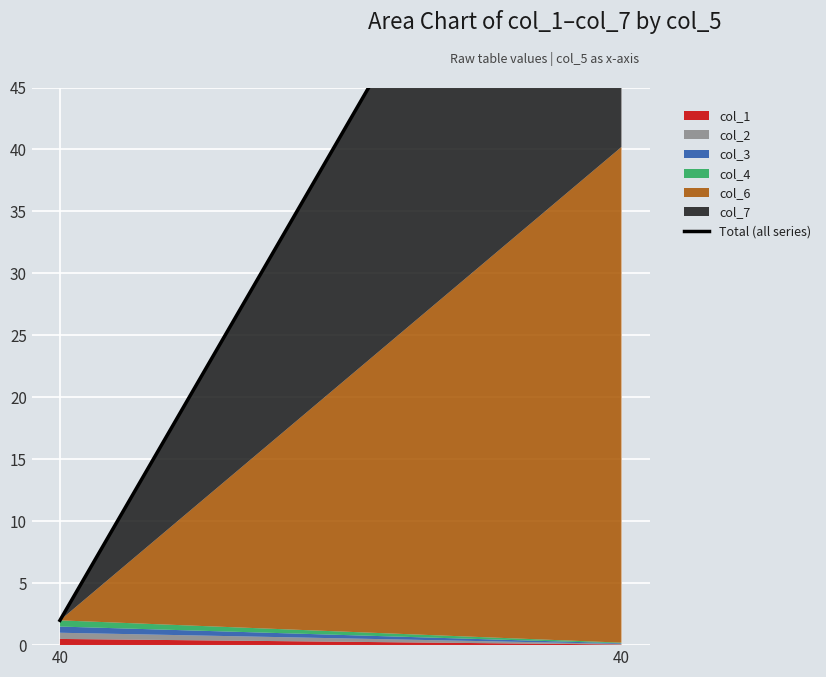

What is the smallest value displayed?

2.0